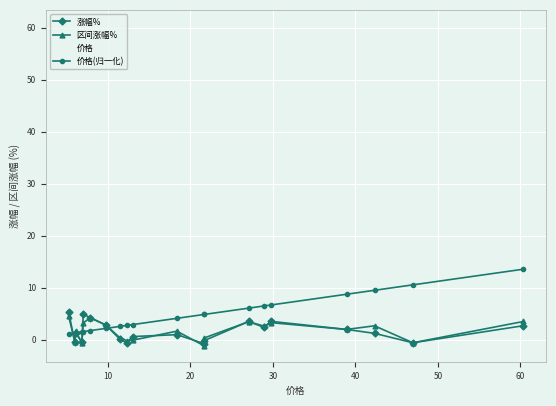

What is the maximum value for 价格?

60.4